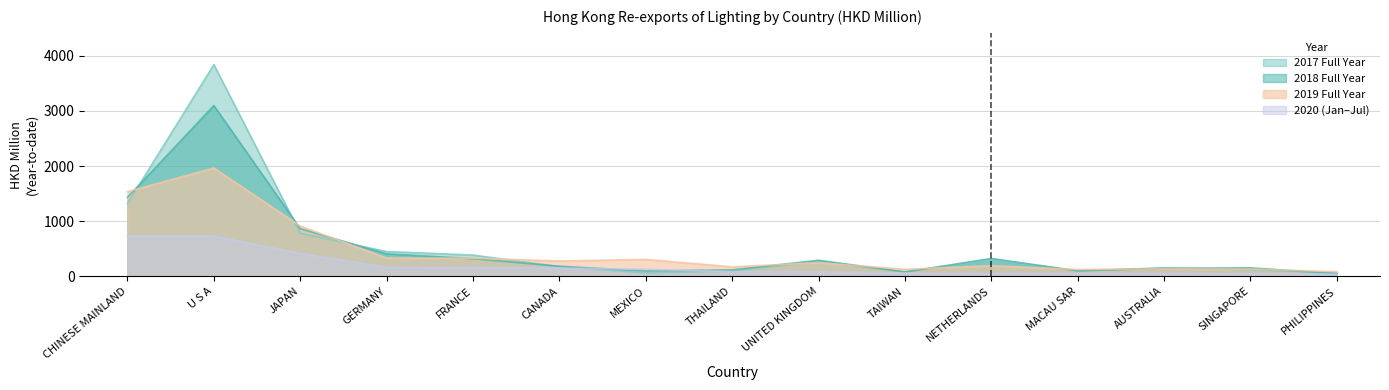

How many series are shown in this chart?

4